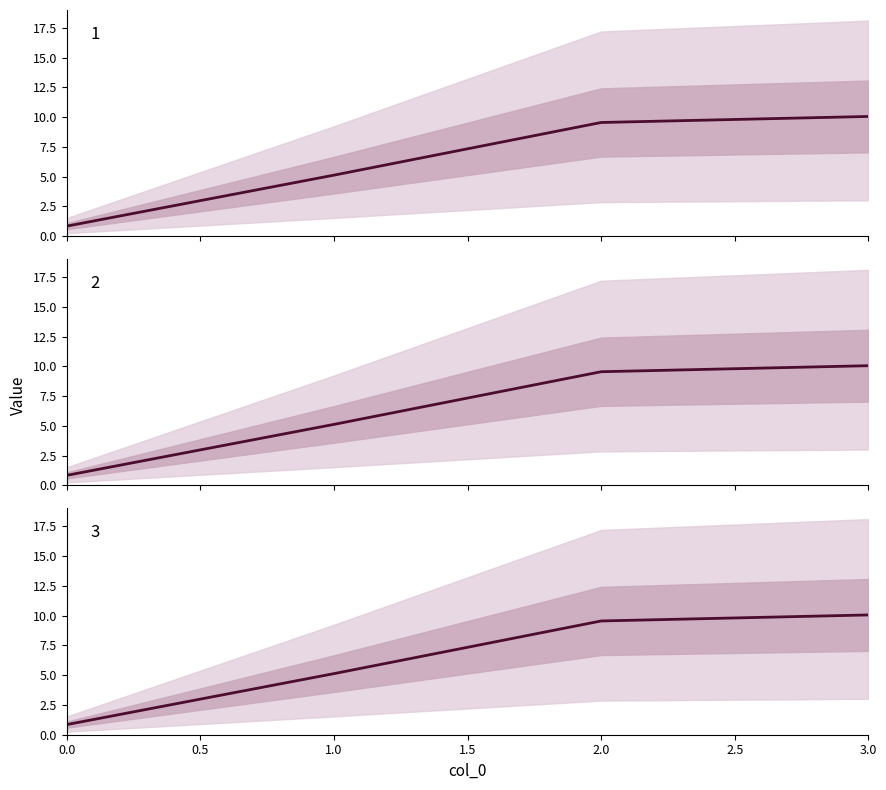

Rank the categories by 1 value from highest to lowest.

3, 2, 1, 0